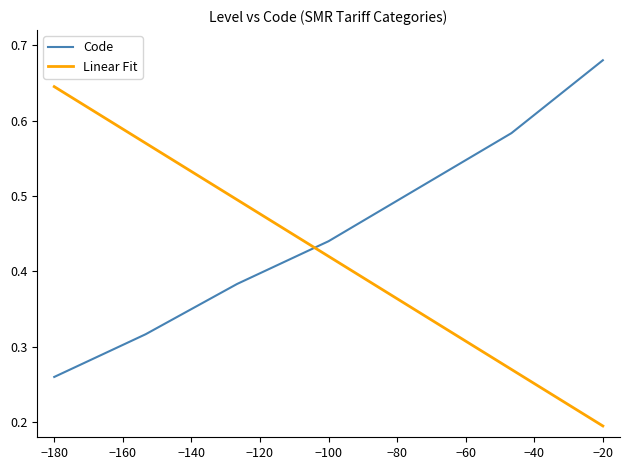

Which series has the largest total across all categories?

Code